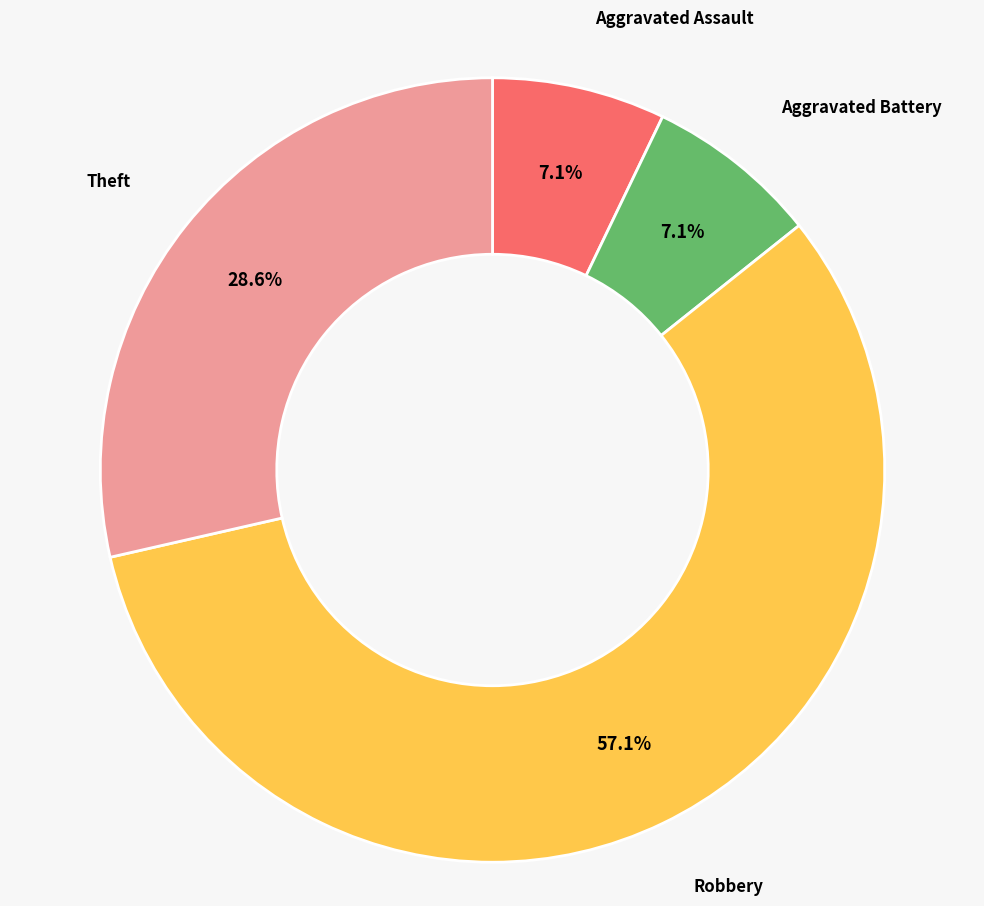

What is the largest slice in the pie chart?

Robbery